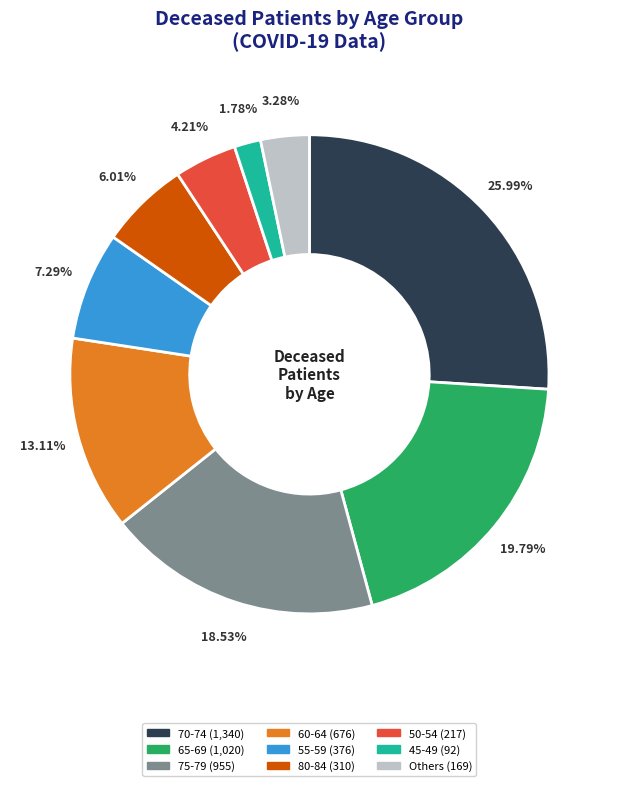

Is there a majority slice in this chart?

No